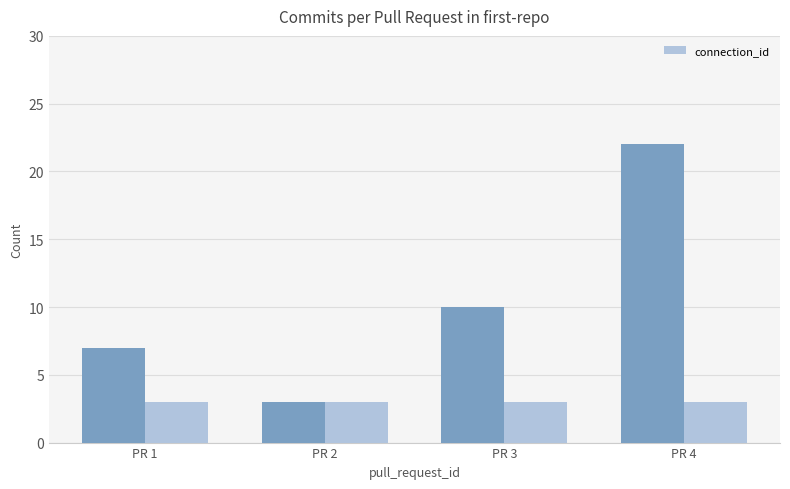

Is it true that the value at PR 3 is 17?

False